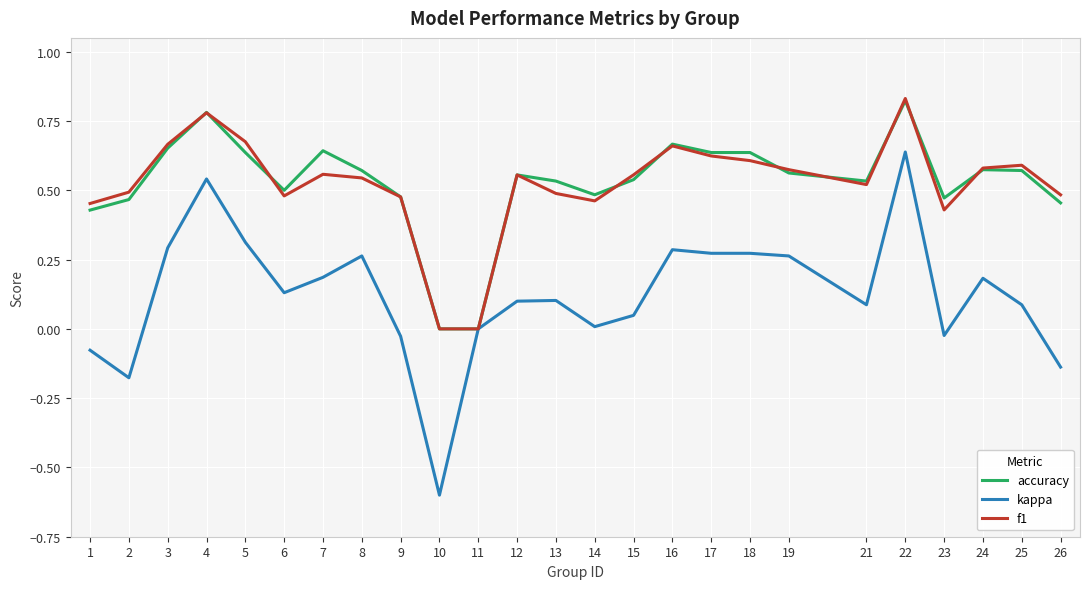

How many lines are shown in the chart?

3